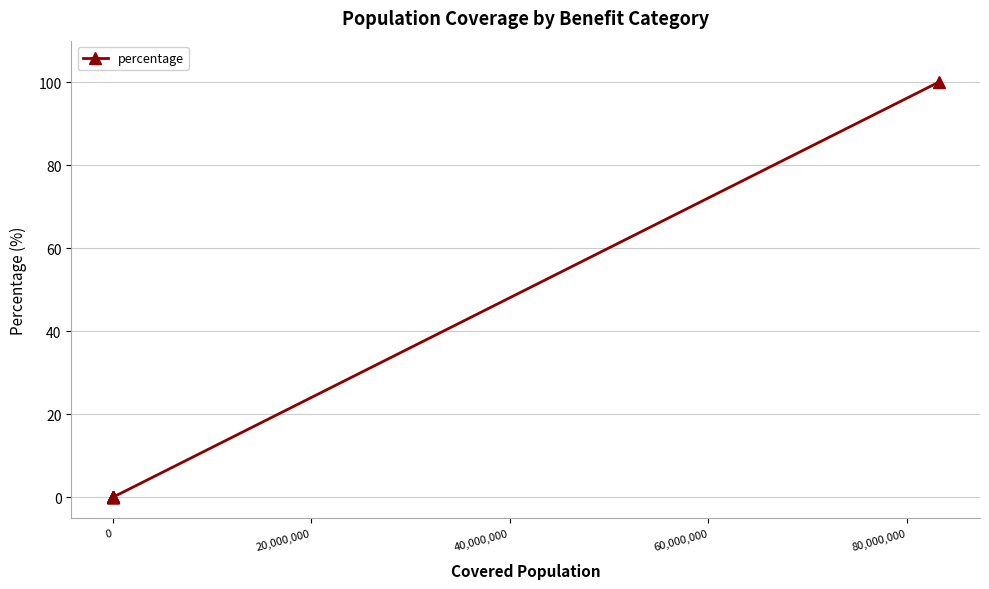

What is the sum of all values?

100